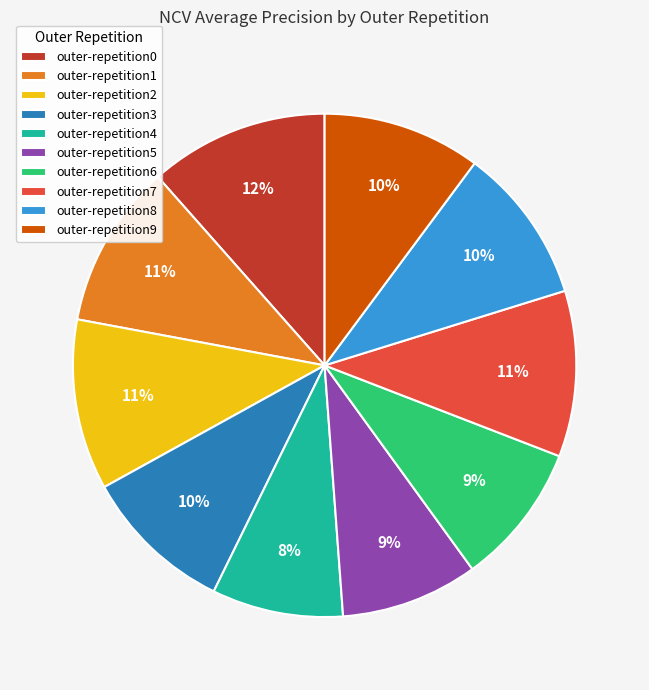

Is the sum of outer-repetition4 and outer-repetition1 greater than half?

No